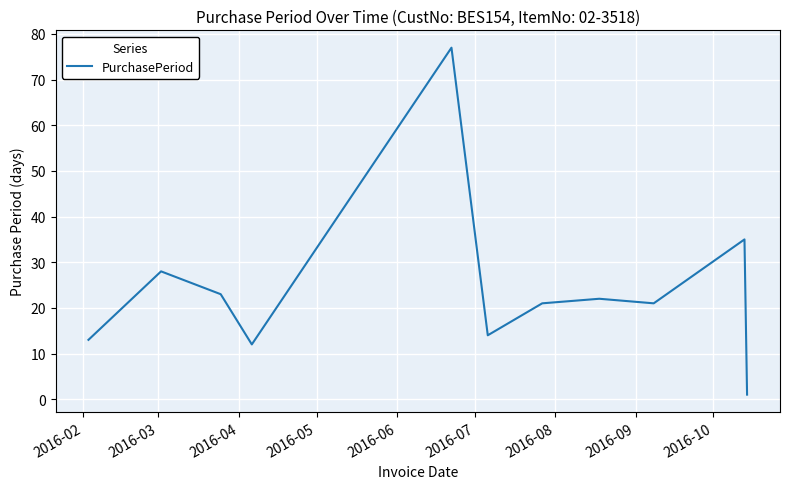

What is the sum of all values?

267